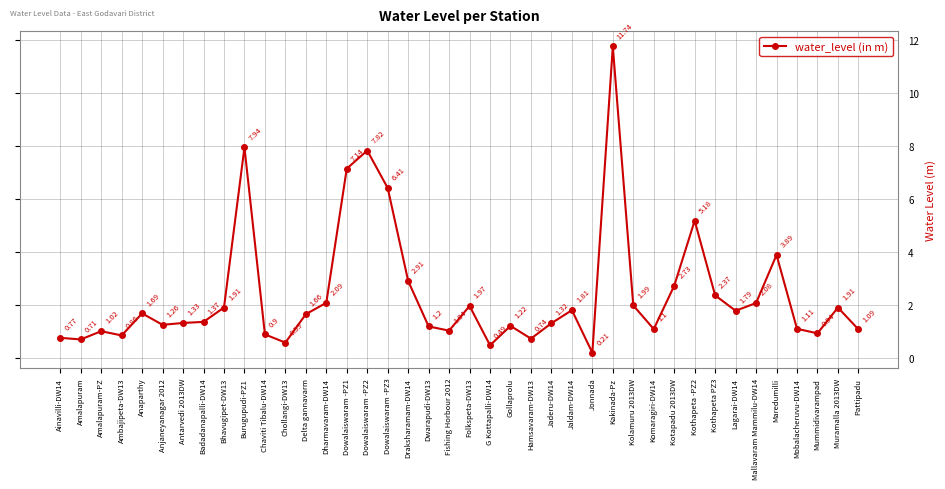

Does the chart have visible grid lines?

Yes